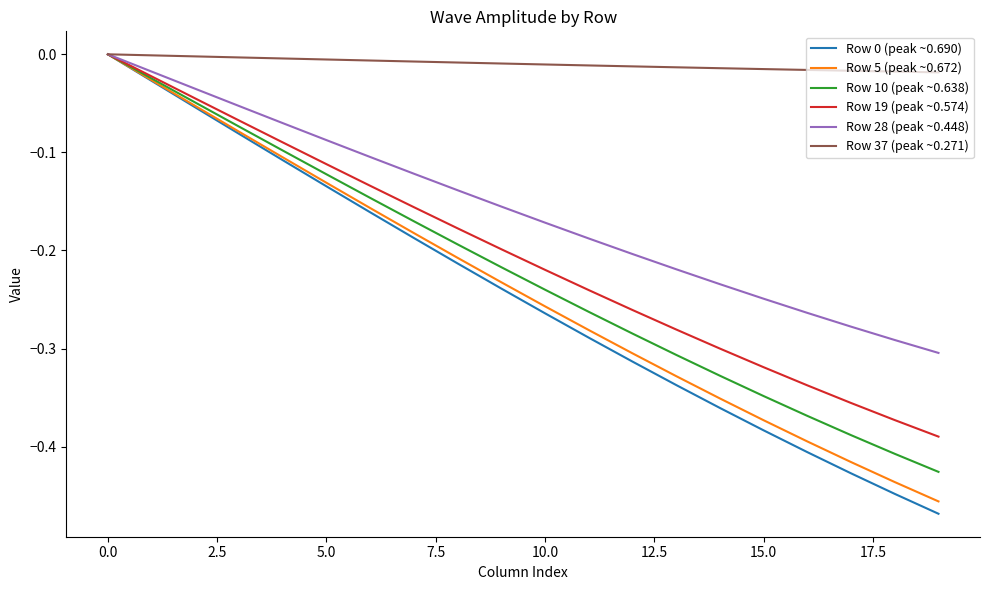

Which series has the largest total across all categories?

Row 37 (peak ~0.271)